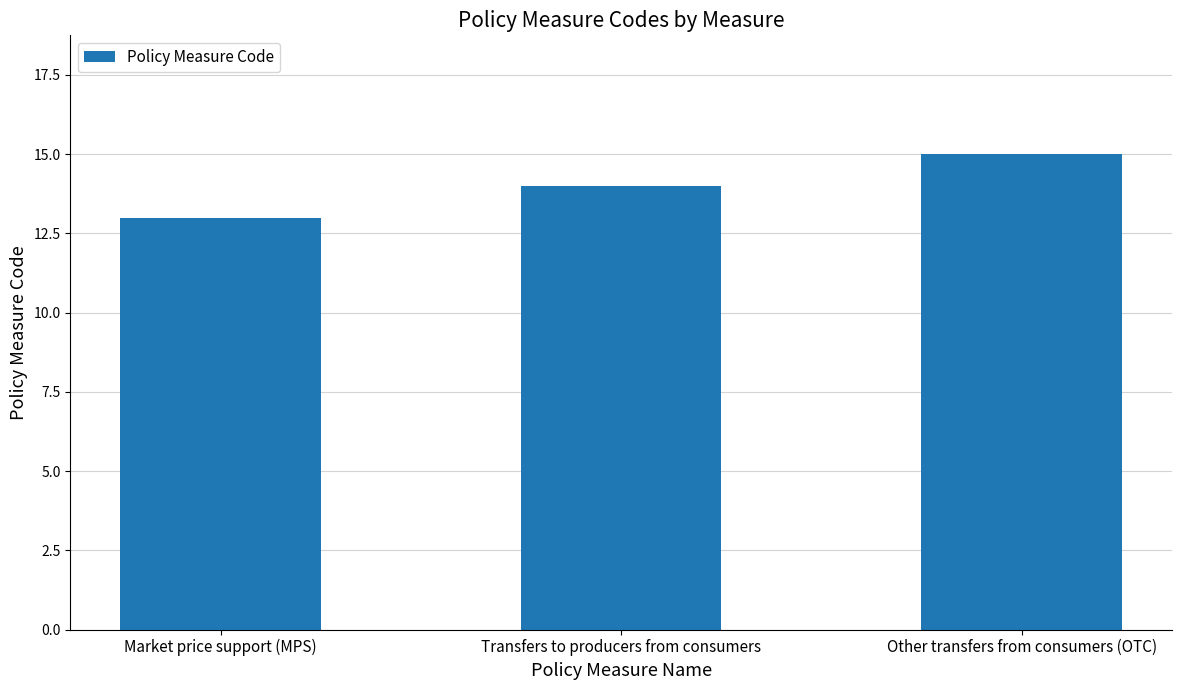

List the labels in order of value, largest first.

Other transfers from consumers (OTC), Transfers to producers from consumers, Market price support (MPS)